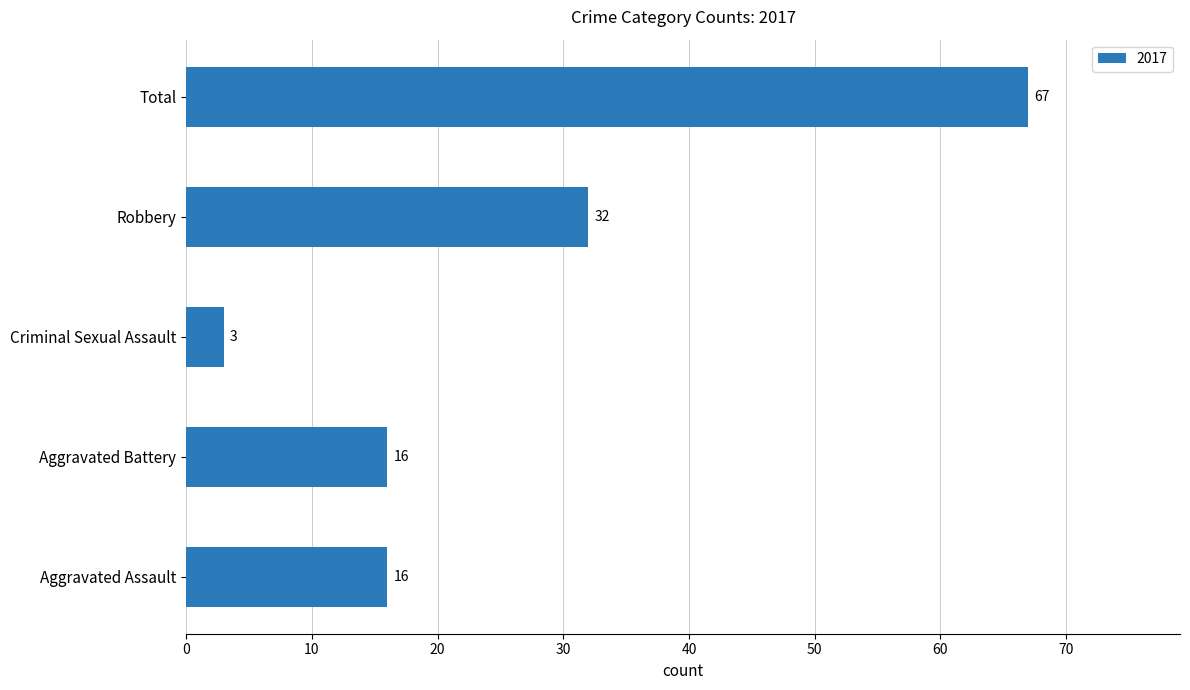

True or false: the data shows 4 at Aggravated Assault.

False